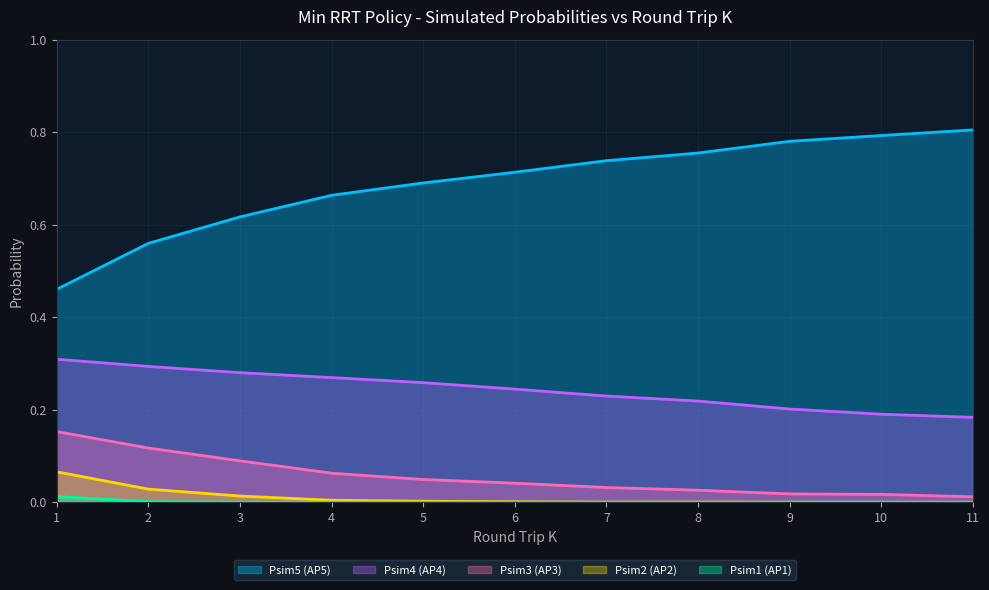

What is the difference between the Psim4 values at 11 and 4?

0.1